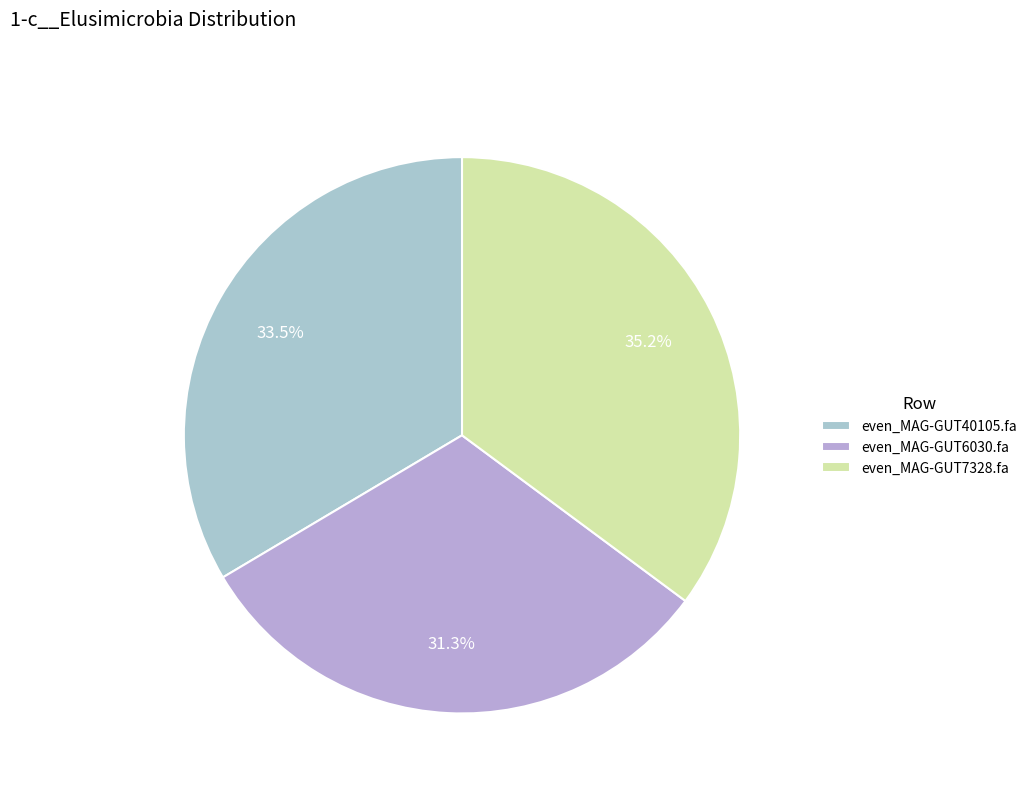

Is there a majority slice in this chart?

No